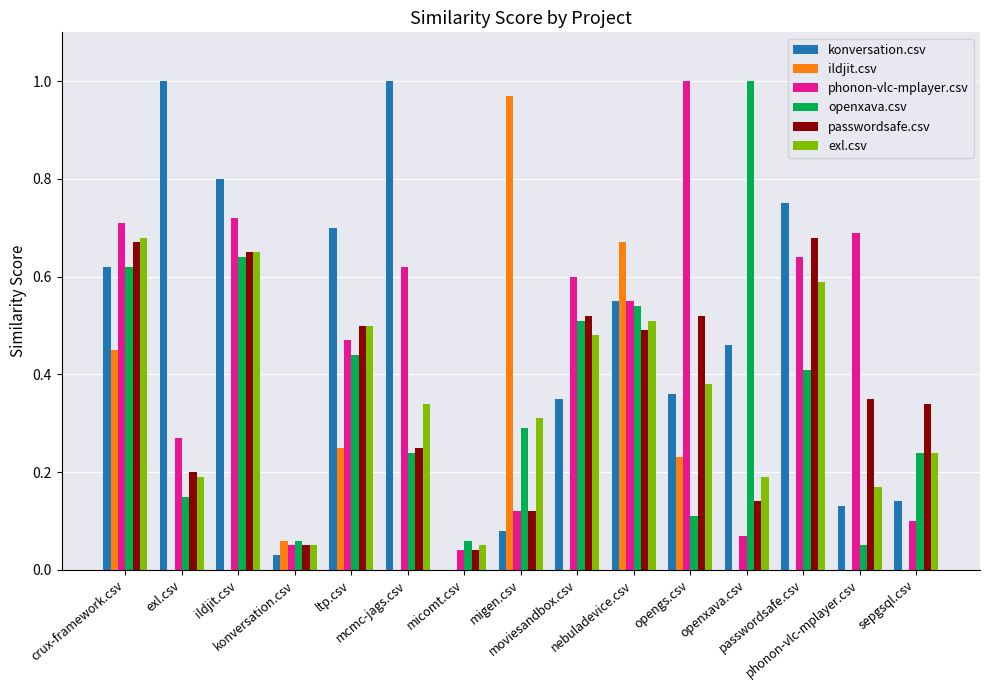

Which category has the highest value in the phonon-vlc-mplayer.csv series?

opengs.csv